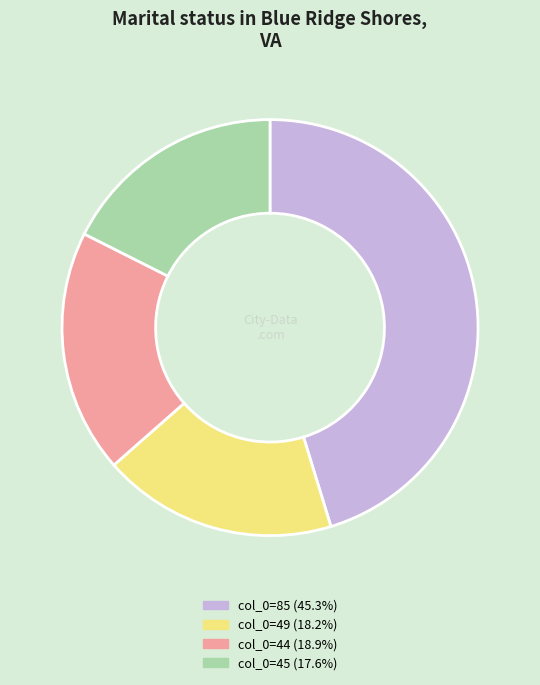

Is there any slice that represents more than half of the pie?

No